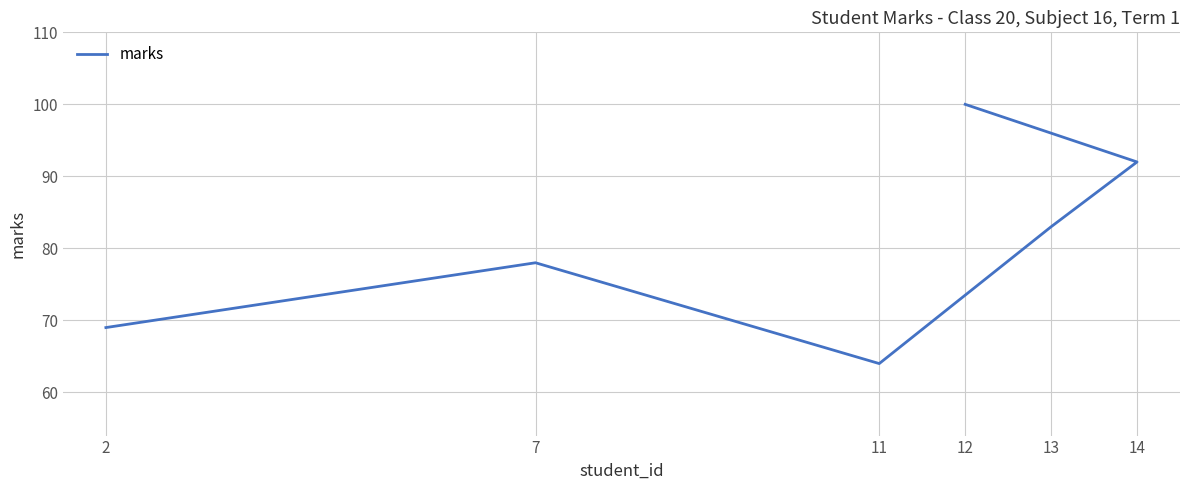

Which category has the lowest value across all series?

11